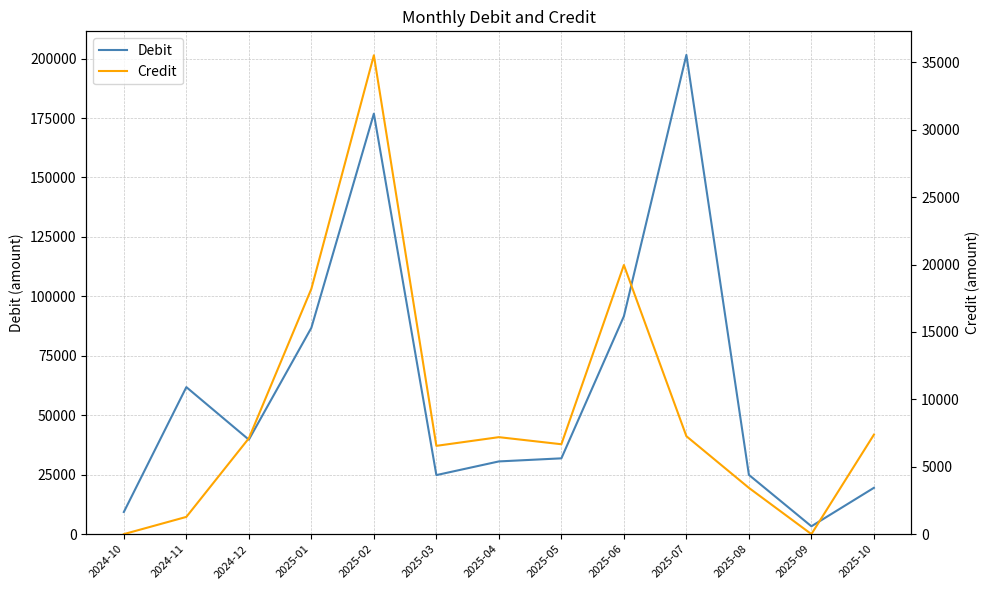

What is the sum of all Debit values?

802655.5